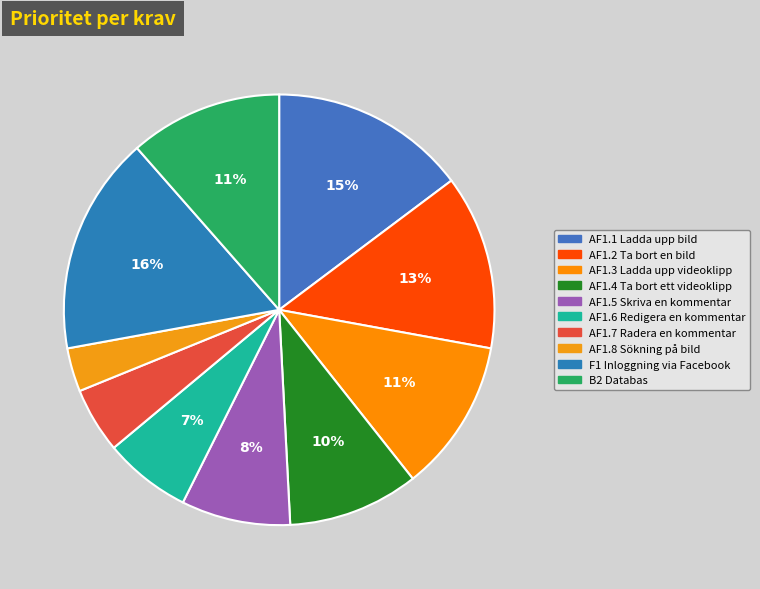

Does AF1.3 Ladda upp videoklipp account for over 50% of the chart?

No